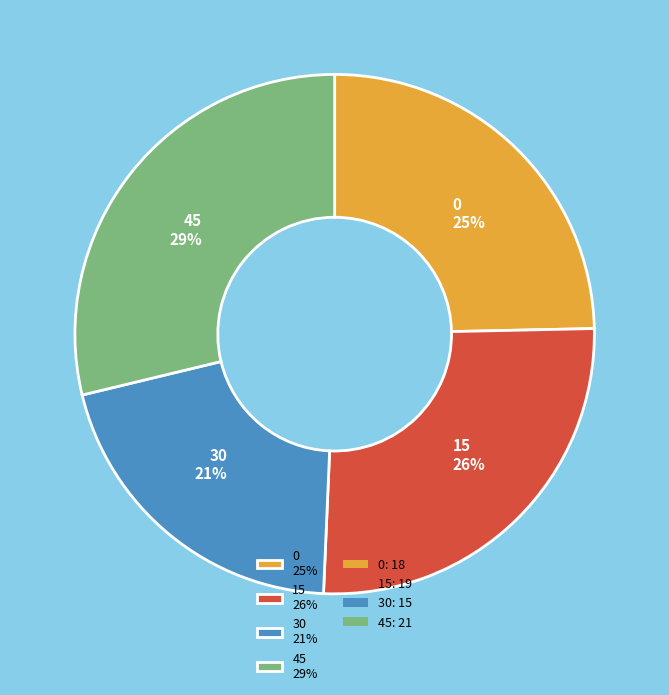

Rank the categories by value from highest to lowest.

45, 15, 0, 30